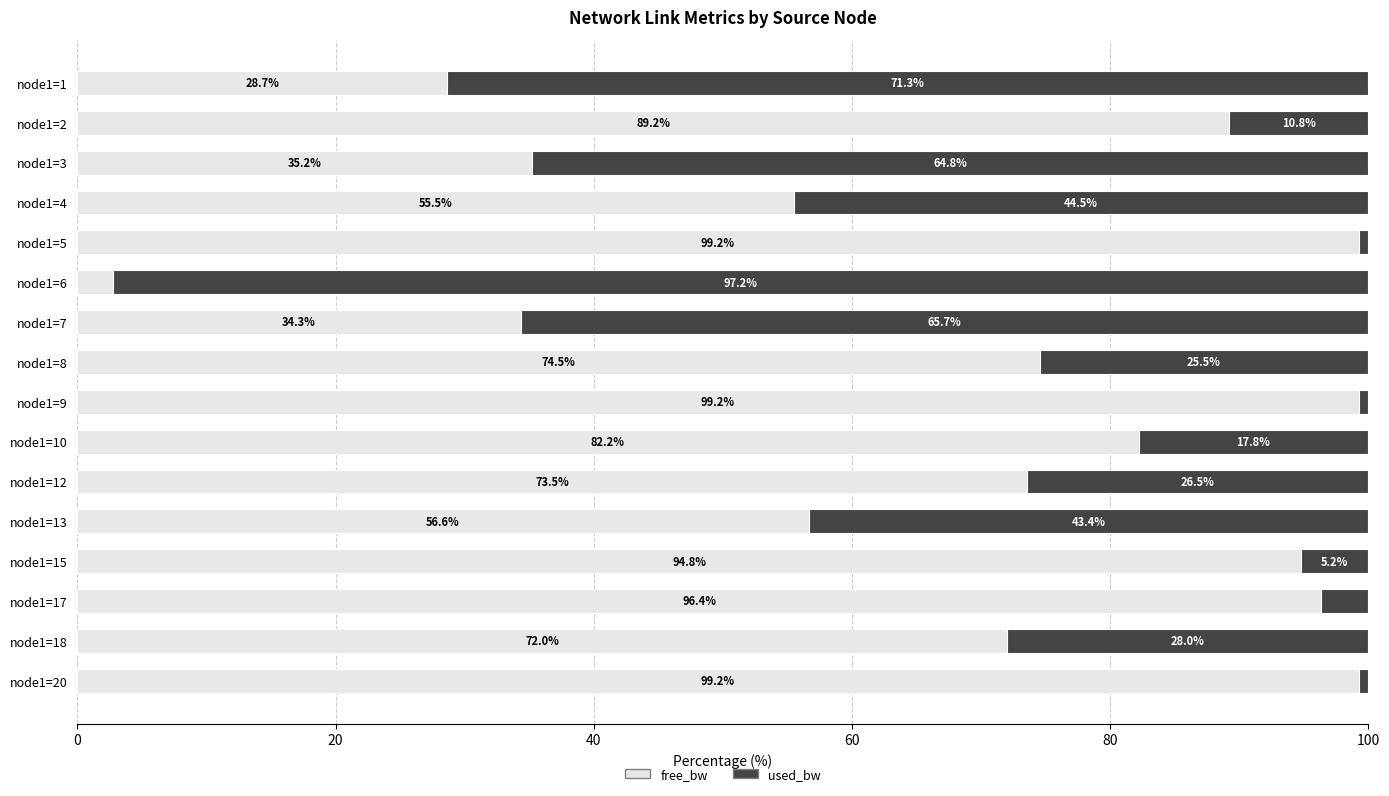

What is the maximum value for free_bw?

99.2